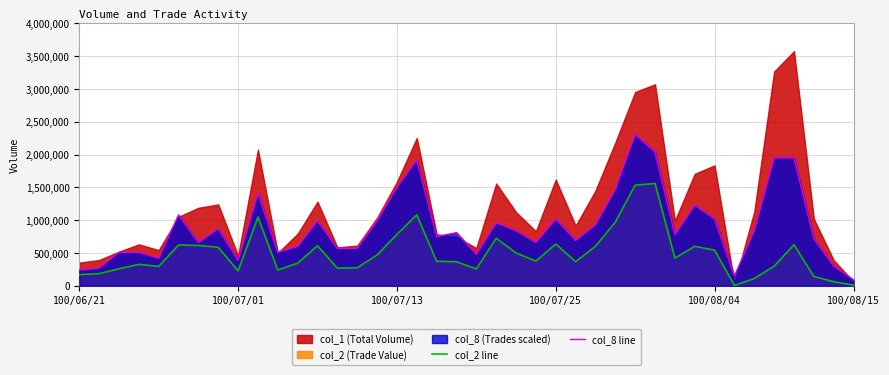

Rank the series at 11 from lowest to highest value.

col_2 line, col_8 line